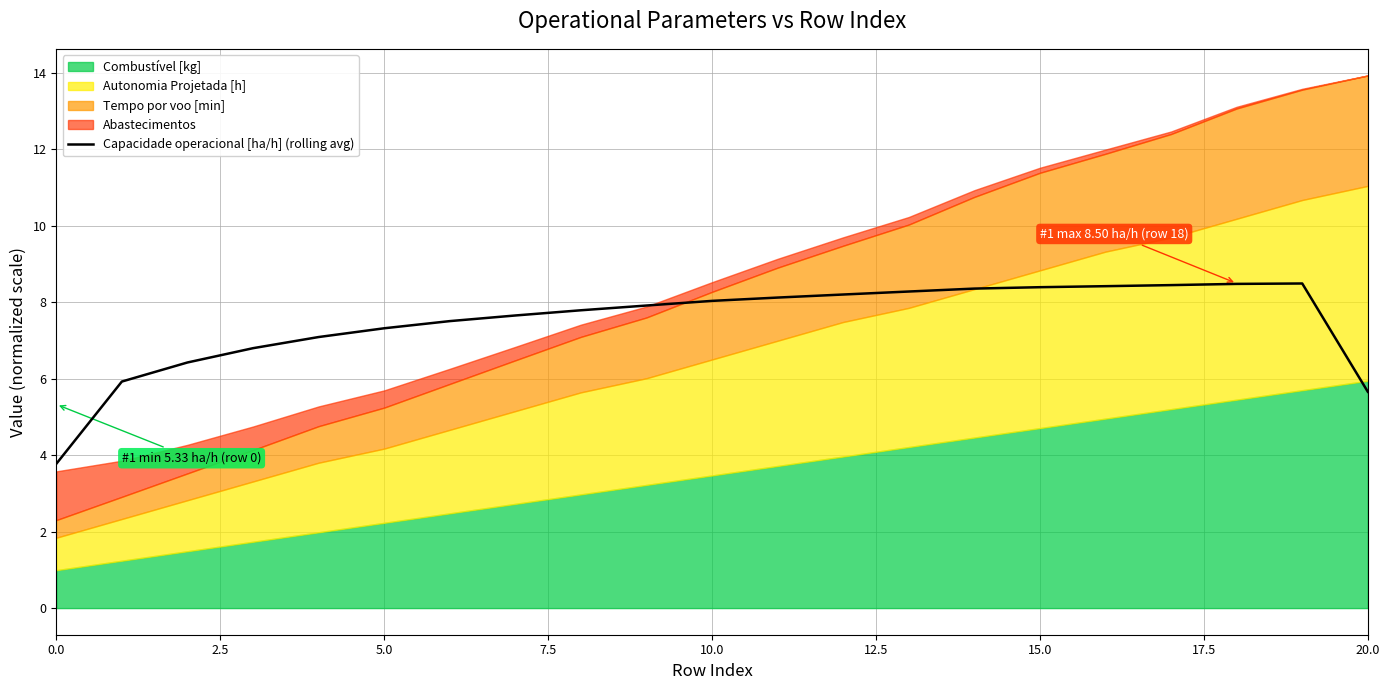

What is the lowest value of the Capacidade operacional [ha/h] (rolling avg) series?

3.8